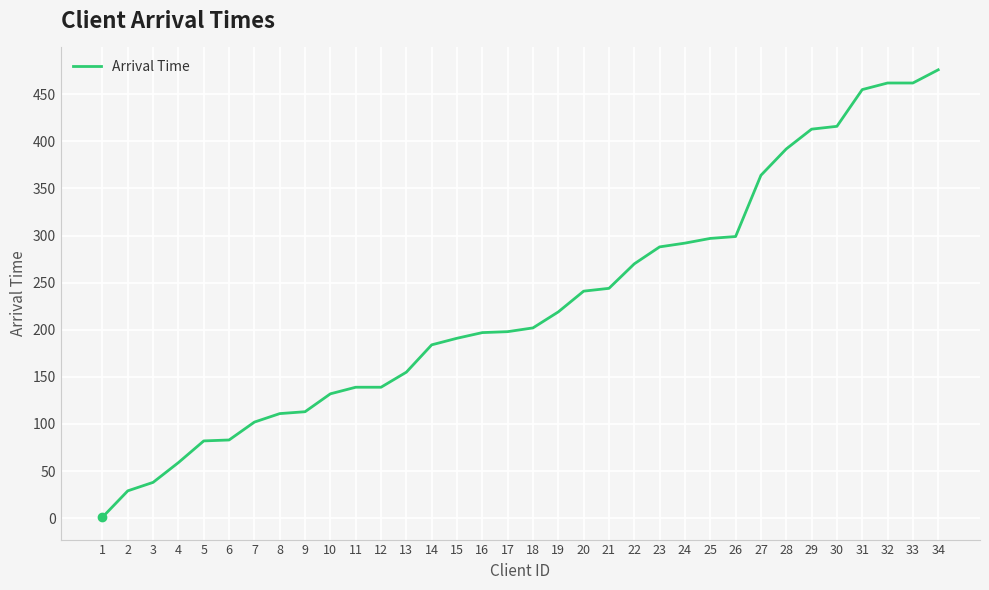

How many categories are shown in the chart?

34